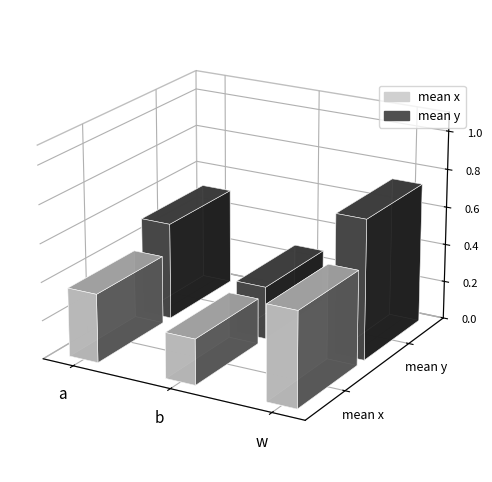

At which label is mean_x closest to 0?

b